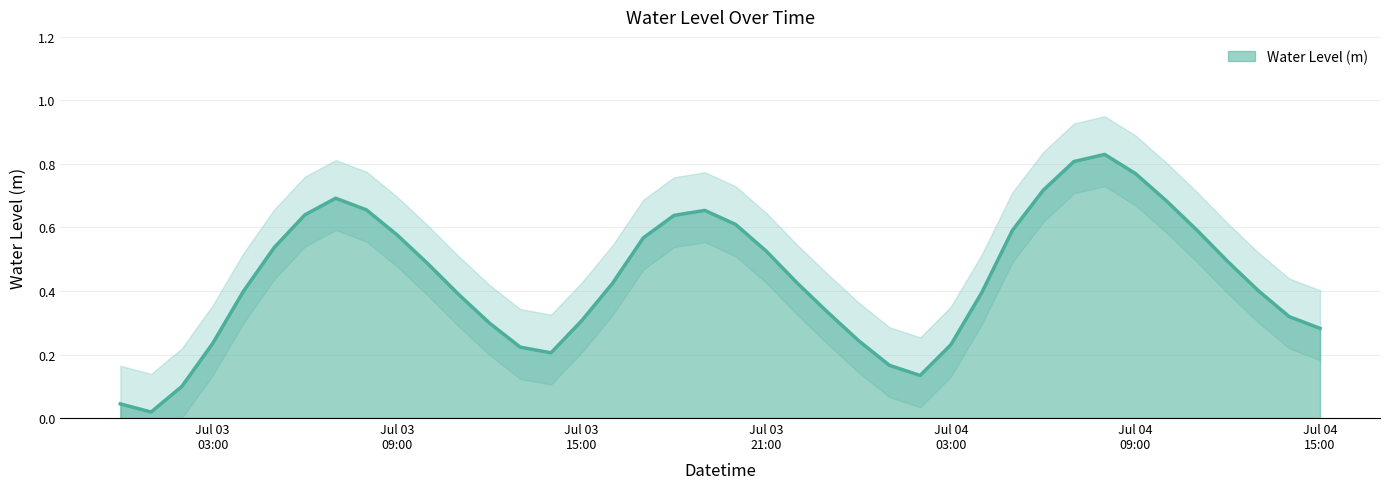

Does the chart display data point markers on the line(s)?

No